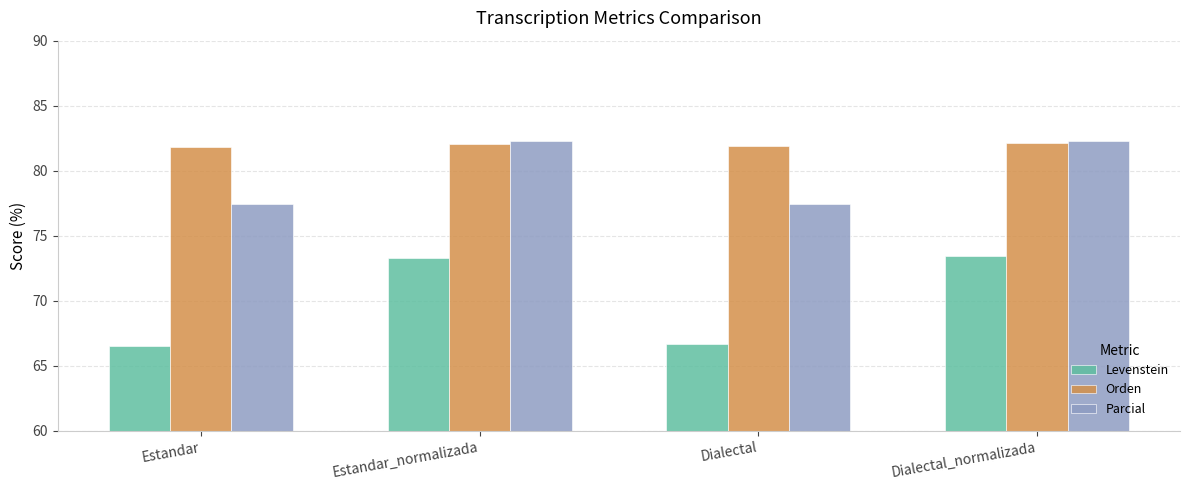

How many data points in Parcial are above 82?

2